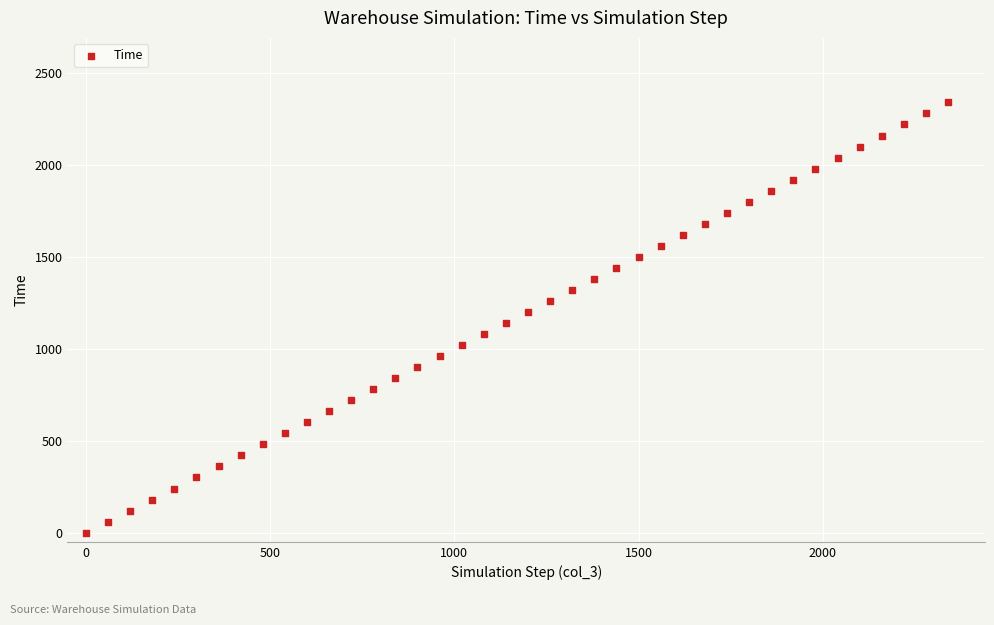

What is the range of X values (max minus min)?

2340